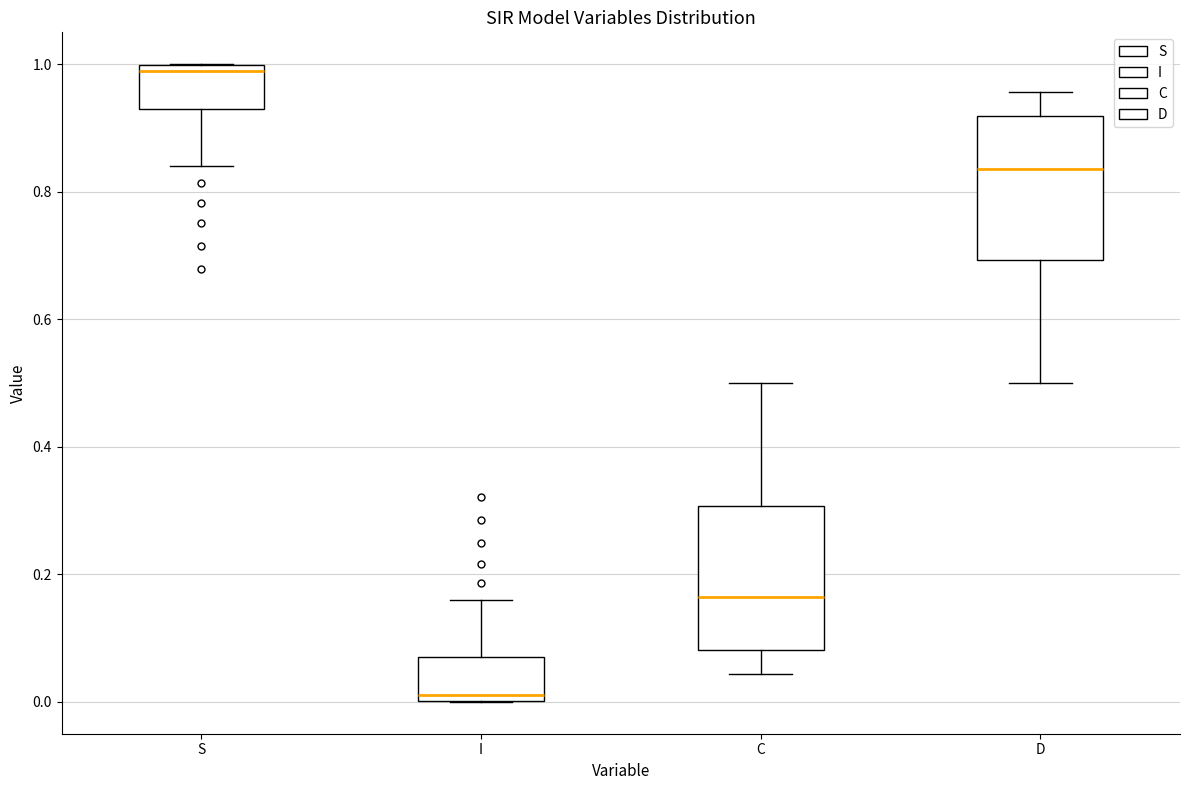

Reading left to right, read every box against the y-axis: the position of its median line, the range the box covers, and the ends of its whiskers. The values are not printed on the chart, so give them approximately, as read against the axis.

S: median 0.98, box 0.92 to 1.00, whiskers 0.84 to 1.00
I: median 0.02, box 0.00 to 0.08, whiskers 0.00 to 0.16
C: median 0.16, box 0.08 to 0.30, whiskers 0.04 to 0.50
D: median 0.84, box 0.70 to 0.92, whiskers 0.50 to 0.96